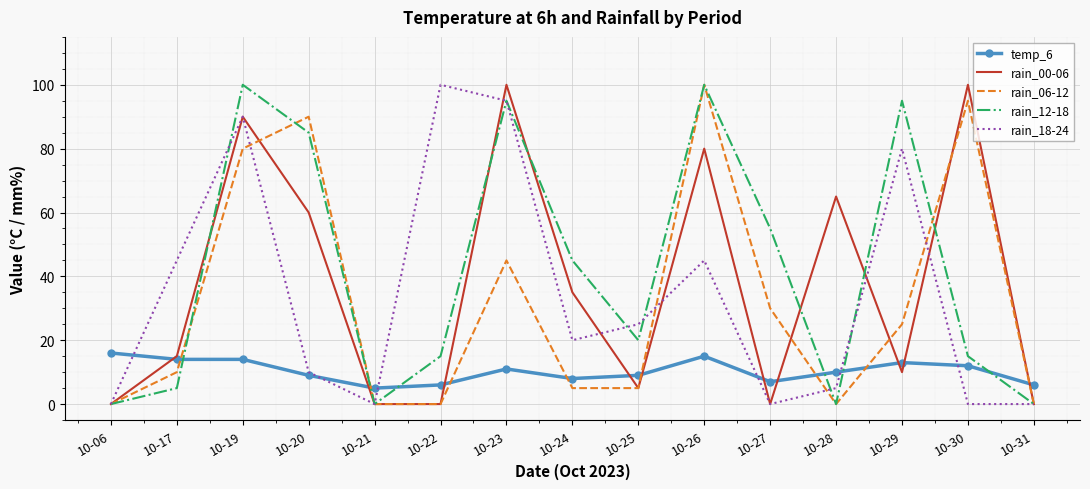

What are all the series names shown in the legend?

temp_6, rain_00-06, rain_06-12, rain_12-18, rain_18-24